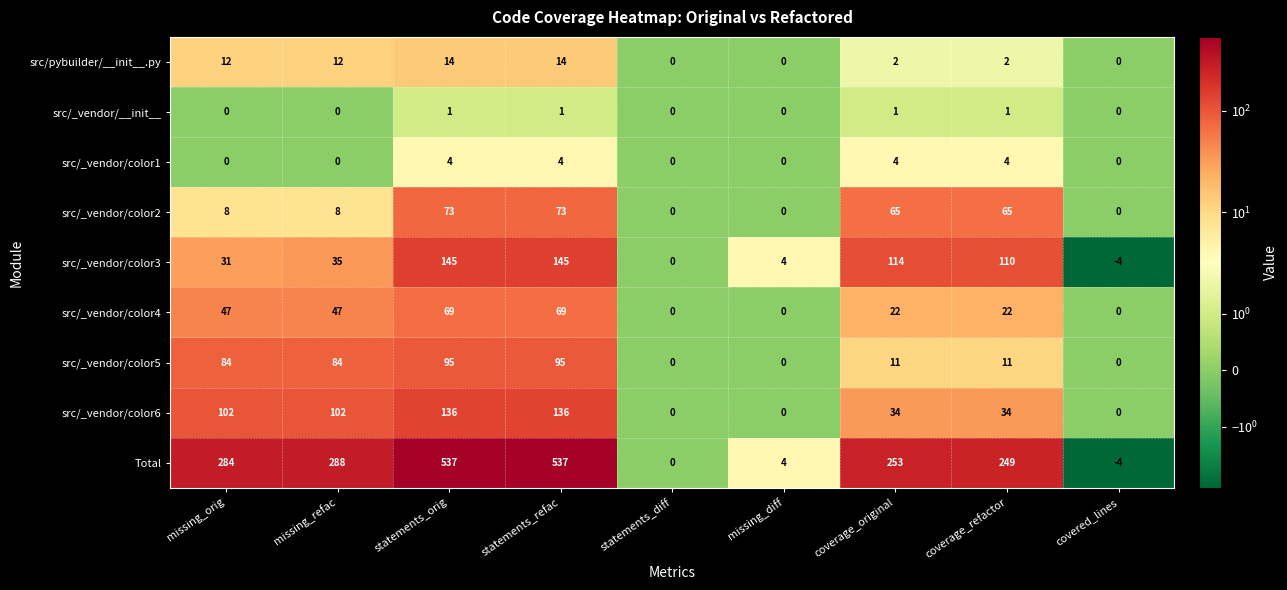

How many data points does each series have?

9